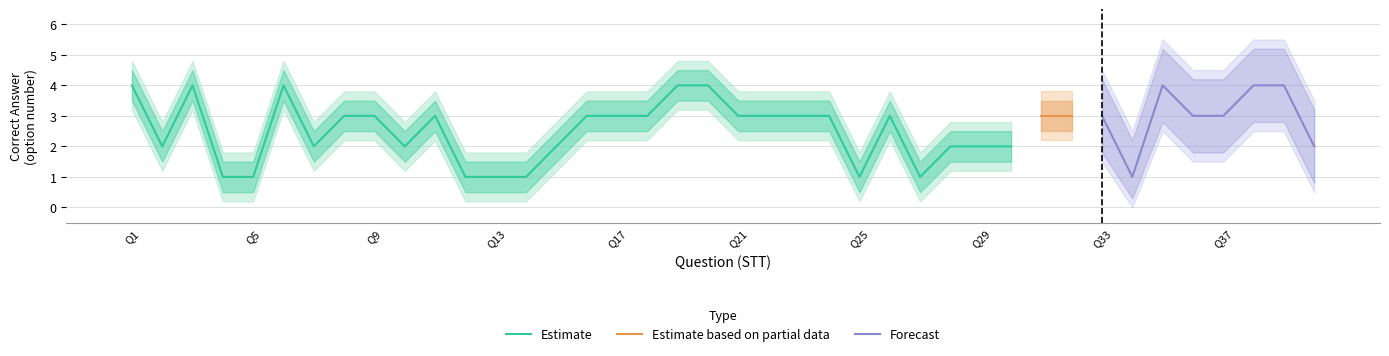

Is it true that Estimate equals 4 at Q21?

False